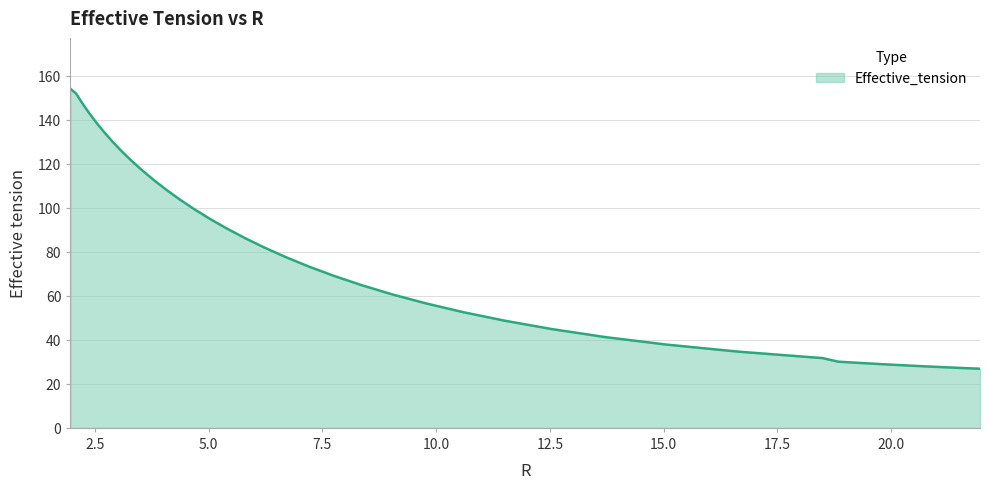

What is the maximum value shown in the chart?

154.2